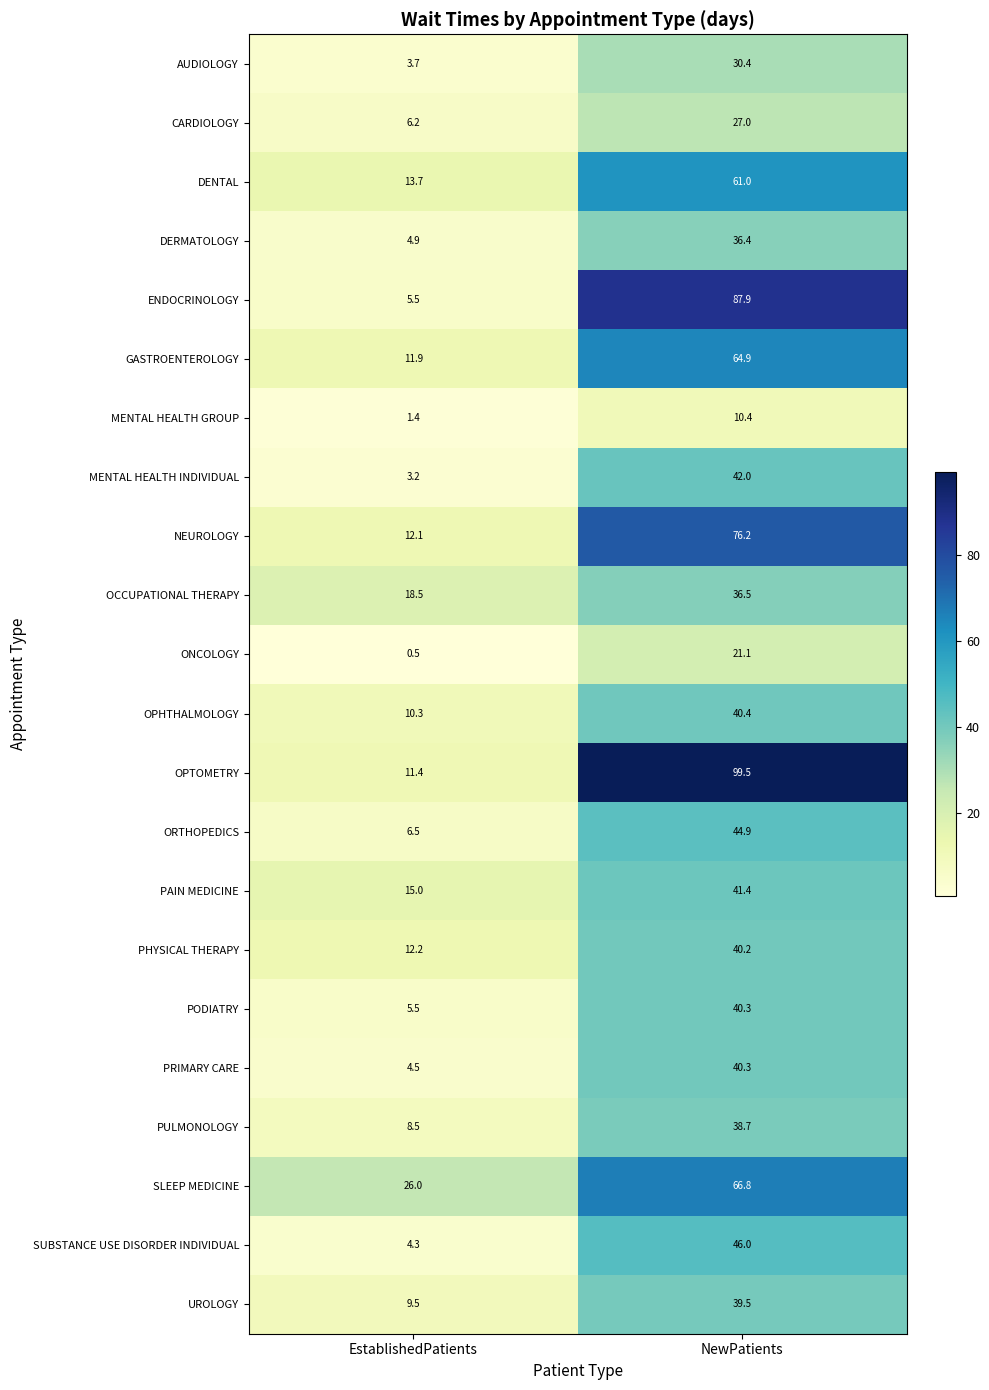

What is the minimum value shown in the chart?

0.5